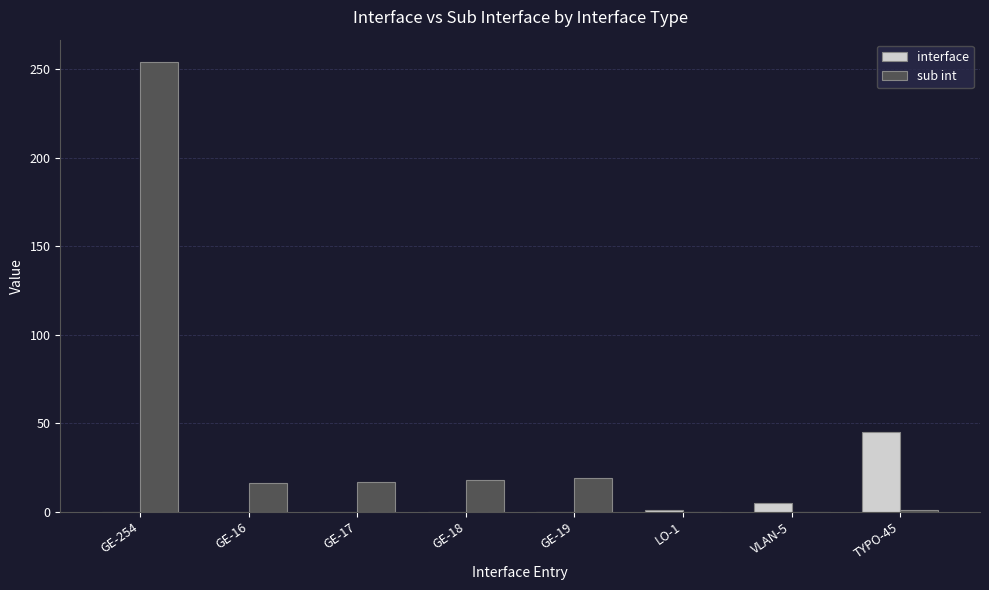

What is the spread (max minus min) of values at LO-1?

1